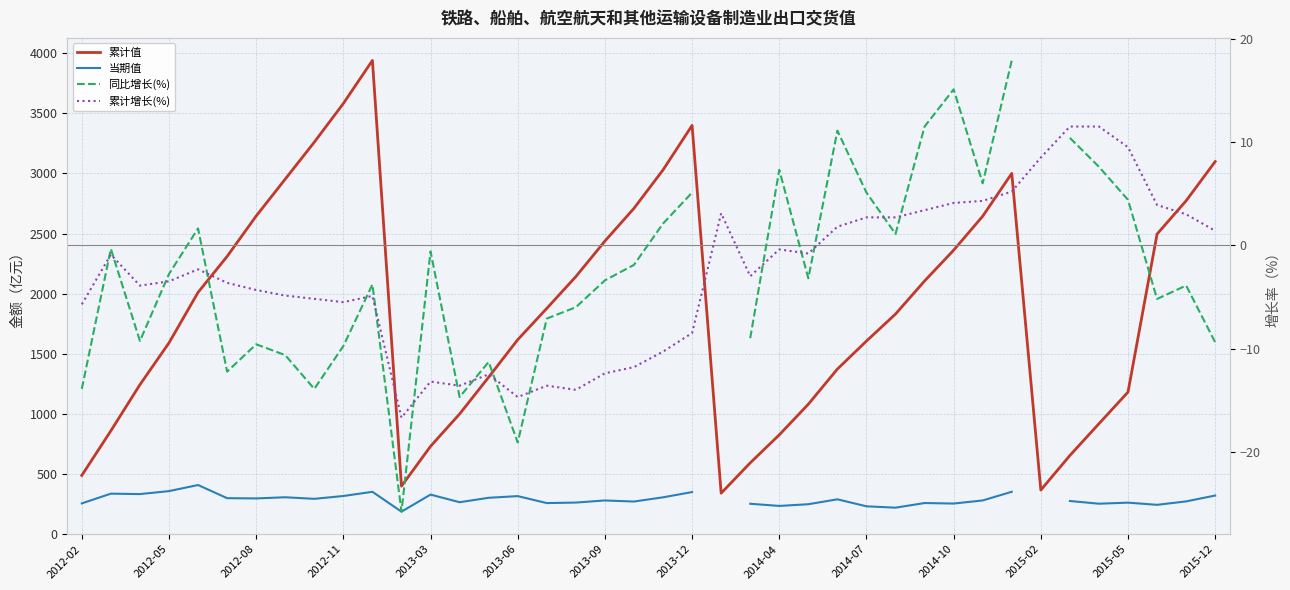

Is this an area chart (filled region under the line)?

No